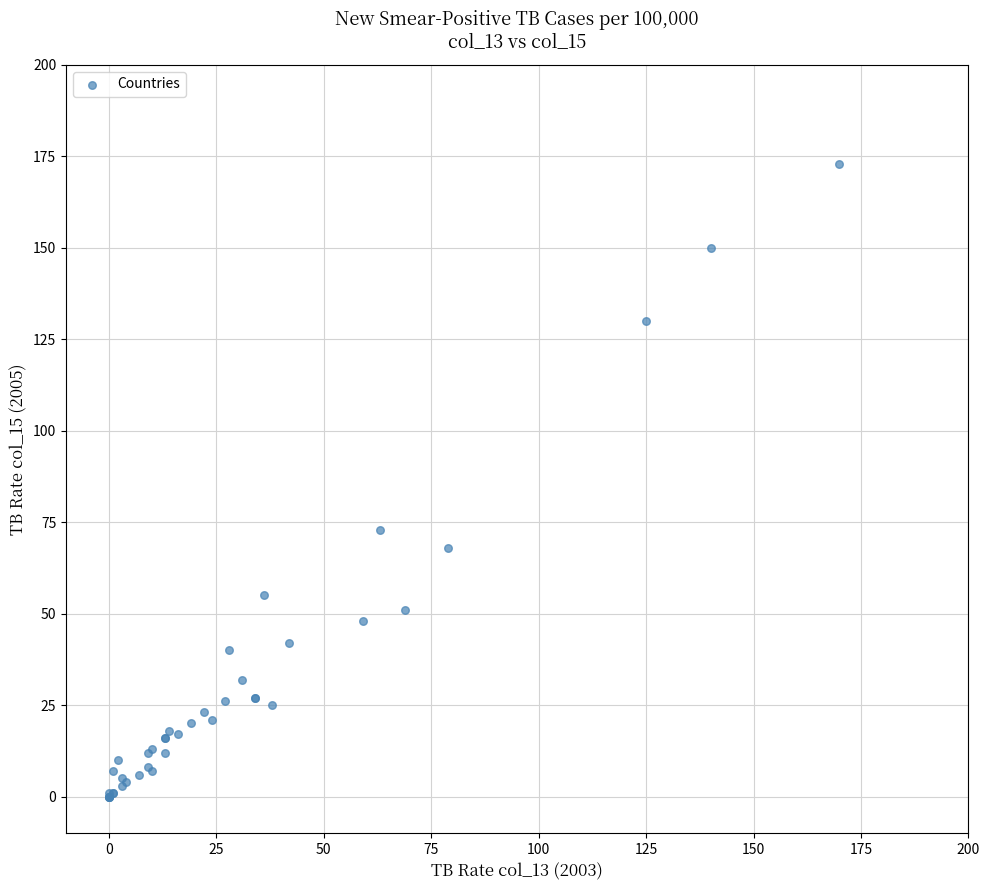

What Y value in the scatter plot is closest to 86?

73